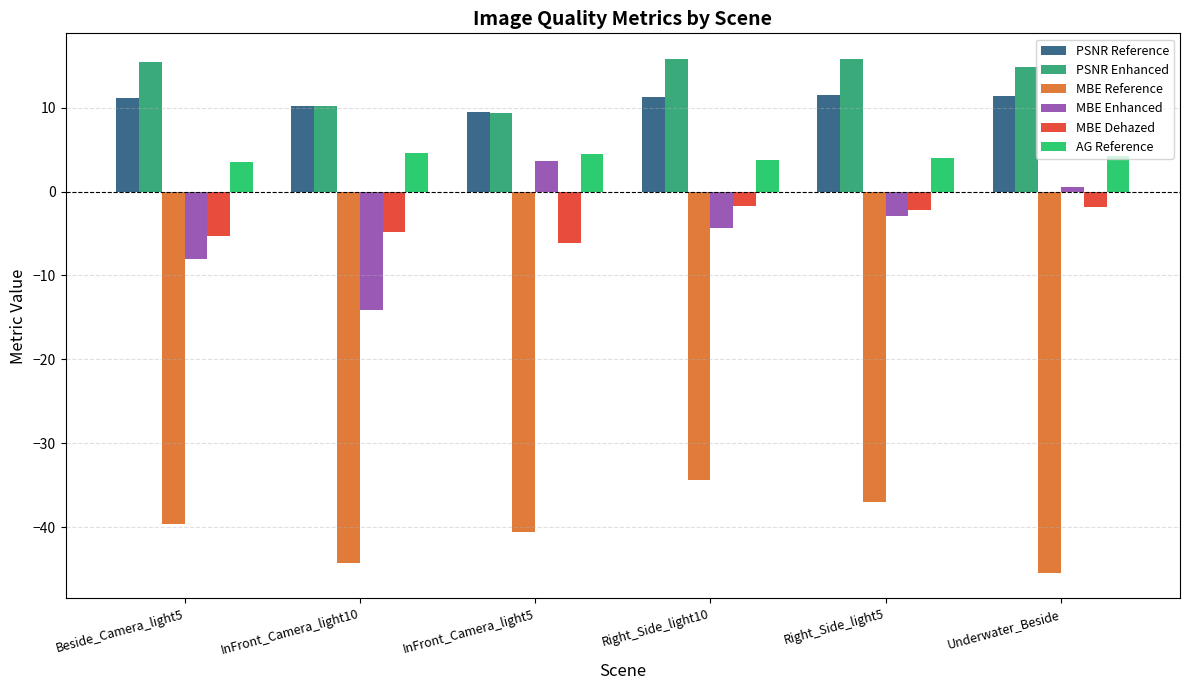

What is the difference between the MBE Reference values at InFront_Camera_light10 and Right_Side_light5?

7.3